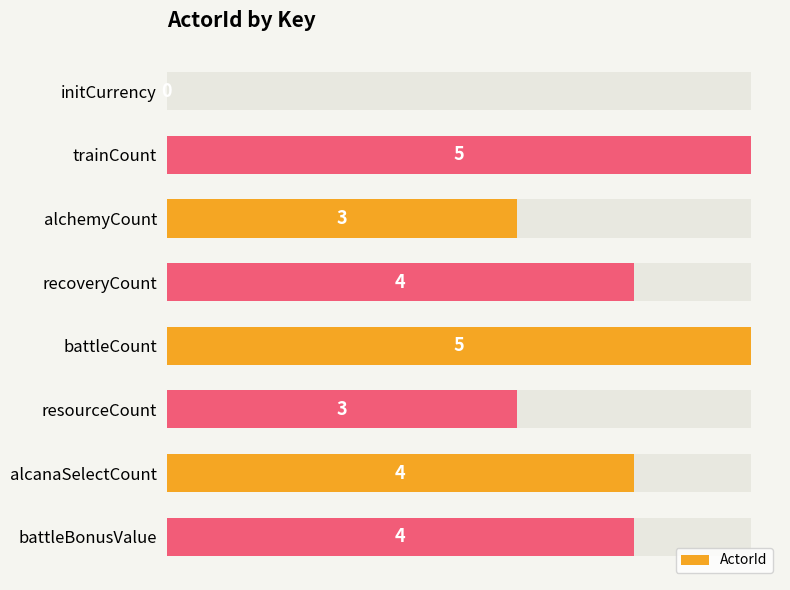

Rank the categories by value from highest to lowest.

trainCount, battleCount, recoveryCount, alcanaSelectCount, battleBonusValue, alchemyCount, resourceCount, initCurrency